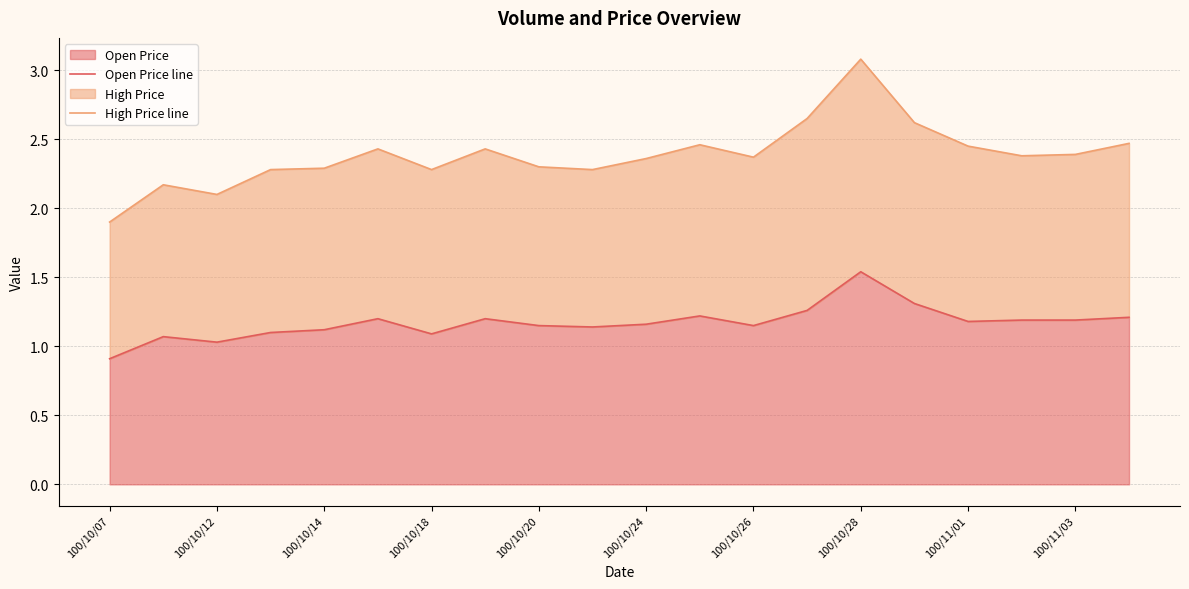

Does the chart have visible grid lines?

Yes